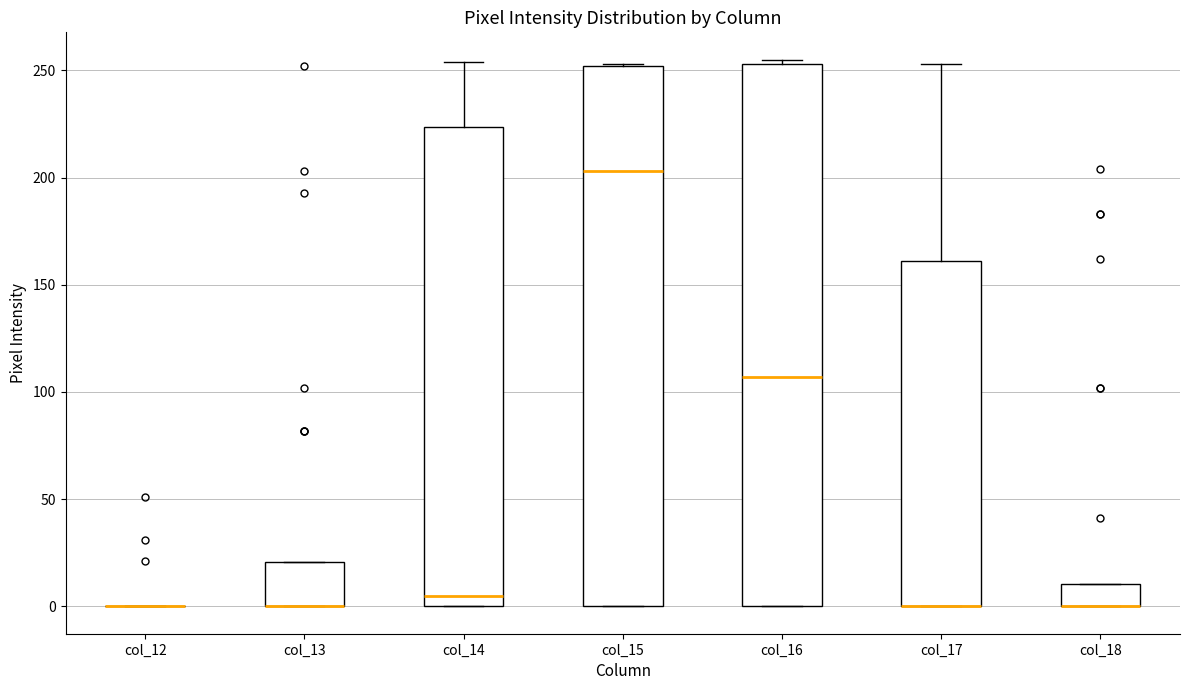

Reading left to right, transcribe this box plot: for each box, give where its median line is, the range the box spans, and where its two whiskers end, as read against the y-axis. The values are not printed on the chart, so give them approximately, as read against the axis.

col_12: box collapsed to a line at 0, whiskers 0 to 0
col_13: median 0 (drawn on the box's lower edge), box 0 to 20, whiskers 0 to 20
col_14: median 5, box 0 to 225, whiskers 0 to 255
col_15: median 205, box 0 to 250, whiskers 0 to 255
col_16: median 105, box 0 to 255, whiskers 0 to 255 (just above the box's upper edge)
col_17: median 0 (drawn on the box's lower edge), box 0 to 160, whiskers 0 to 255
col_18: median 0 (drawn on the box's lower edge), box 0 to 10, whiskers 0 to 10